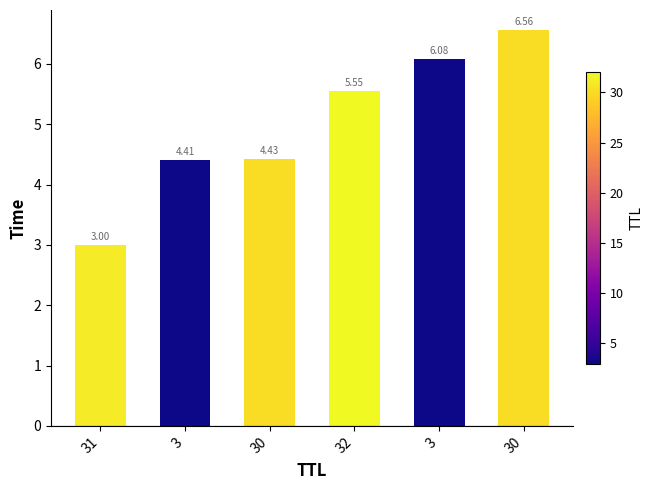

Rank the categories by value from highest to lowest.

30, 3, 32, 30, 3, 31